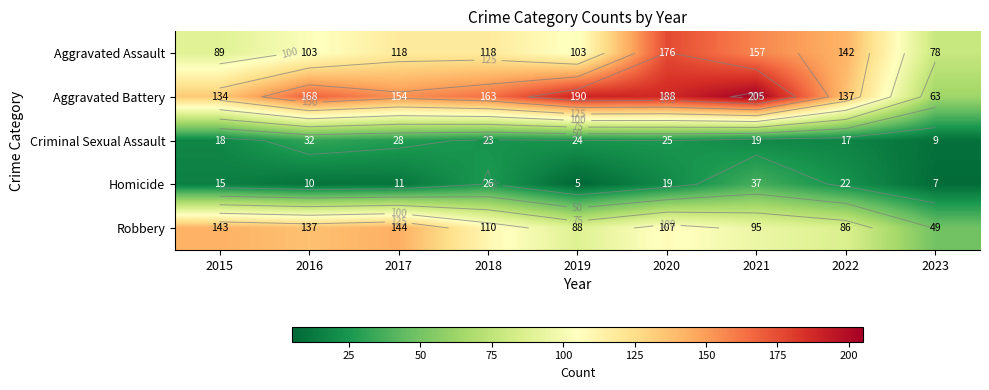

Which category has the lowest value in the Robbery series?

2023